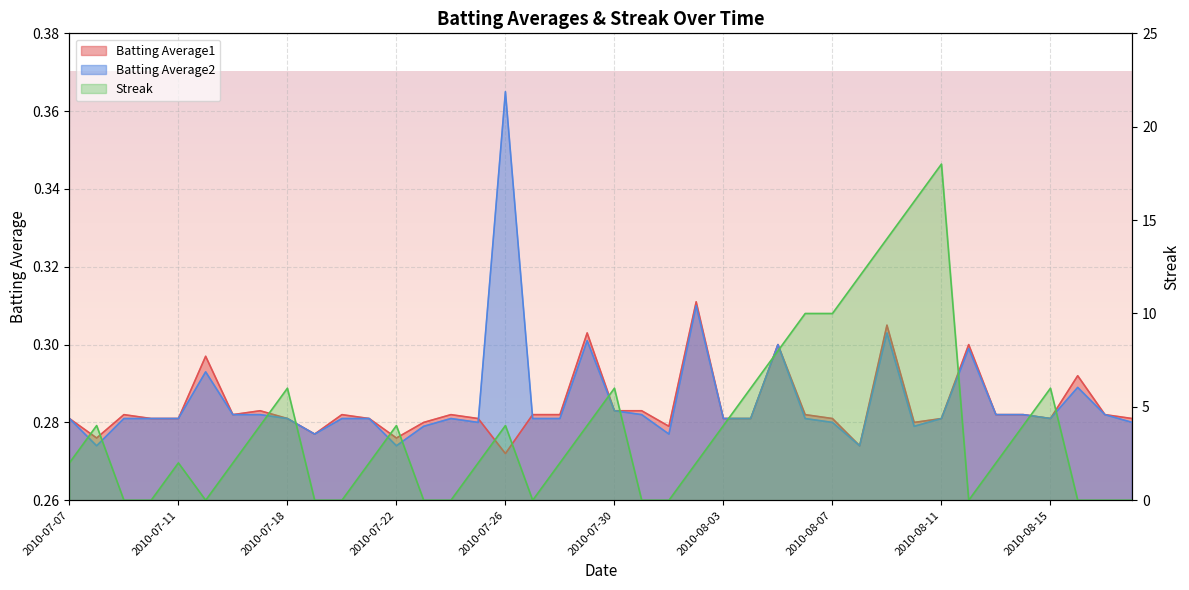

Which series ends up on top after the final intersection of Streak and Batting Average2?

Batting Average2